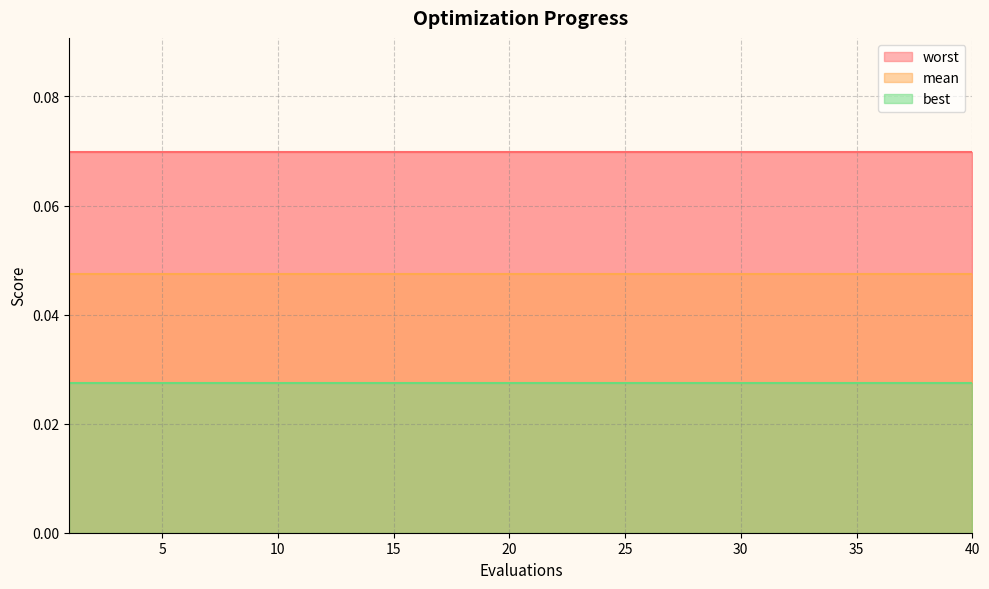

At how many categories does at least one series exceed 0?

40